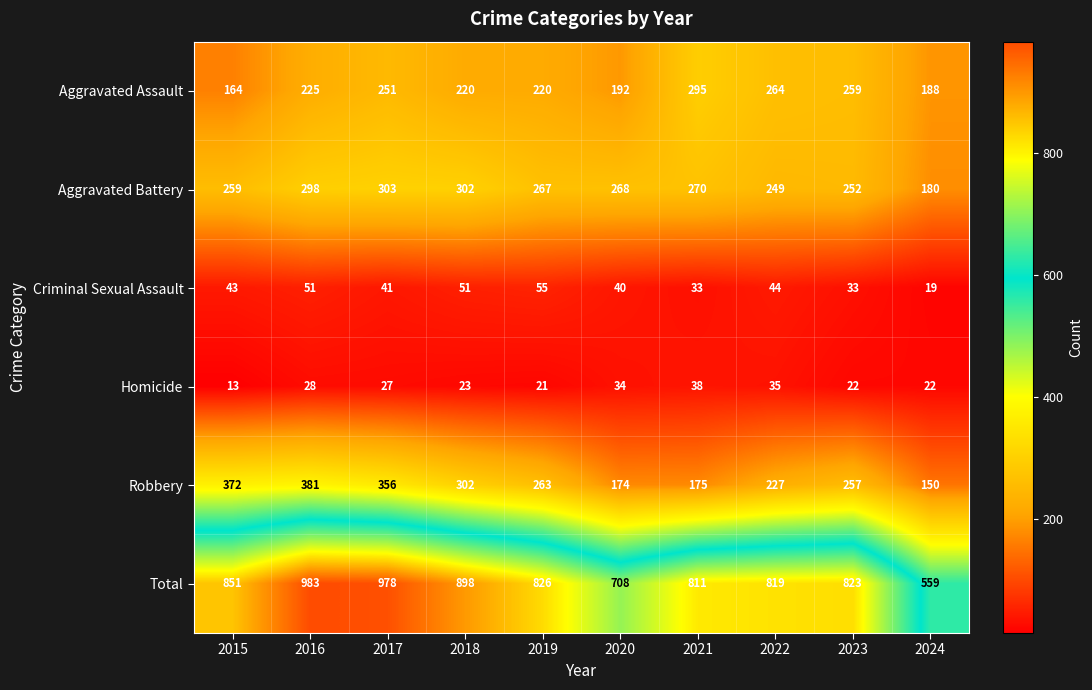

Rank the series by their maximum value, from highest to lowest.

Total, Robbery, Aggravated Battery, Aggravated Assault, Criminal Sexual Assault, Homicide